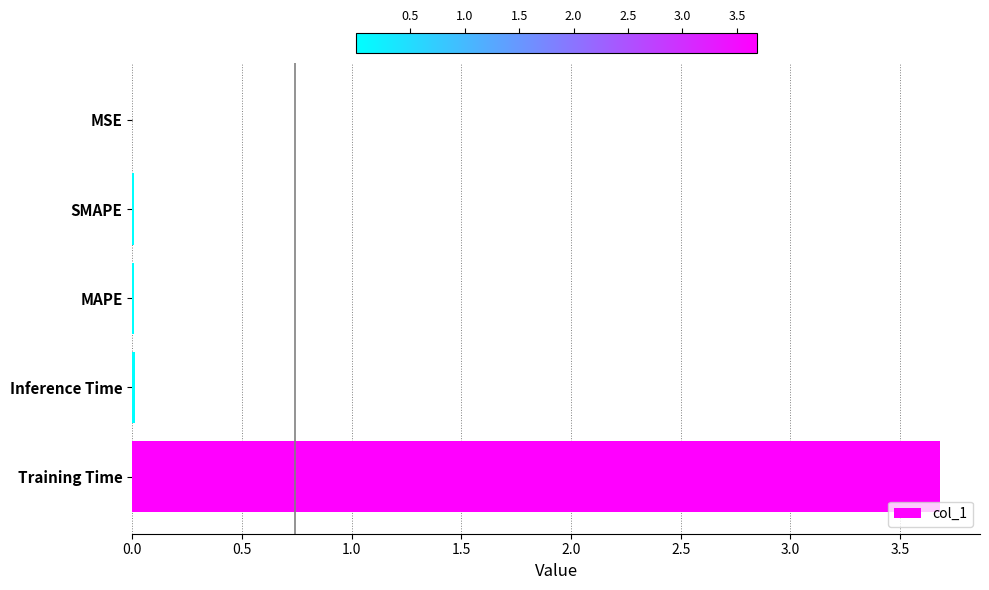

True or false: the data shows 0.0 at Inference Time.

True